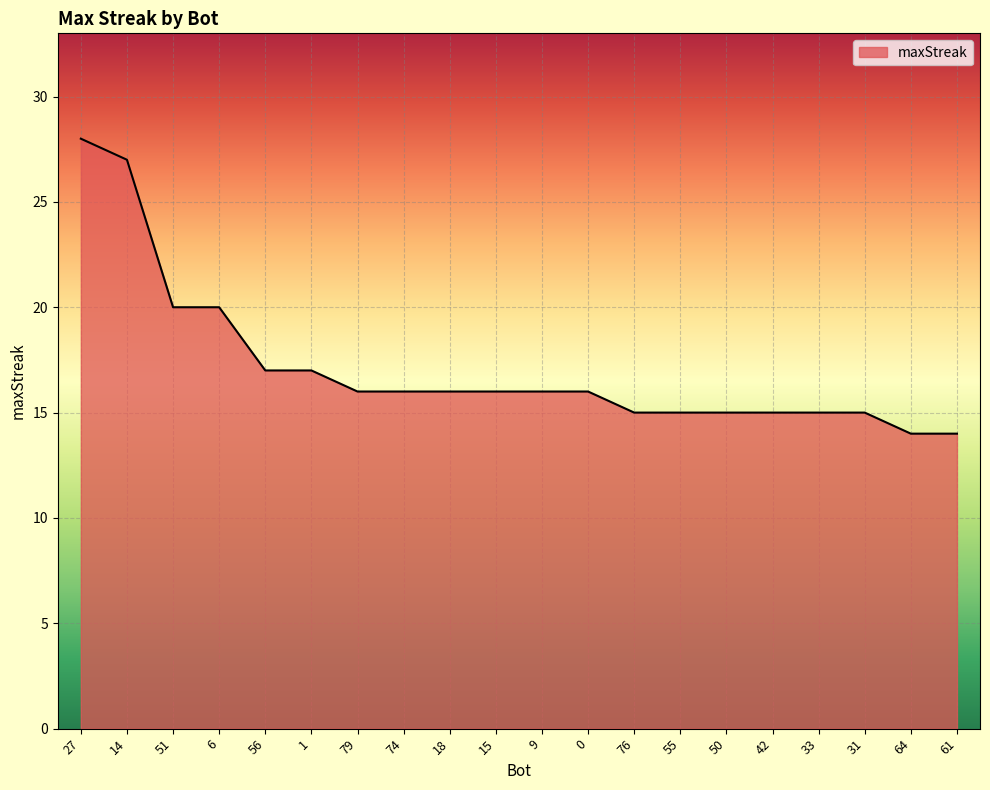

True or false: the data shows 5 at 56.

False